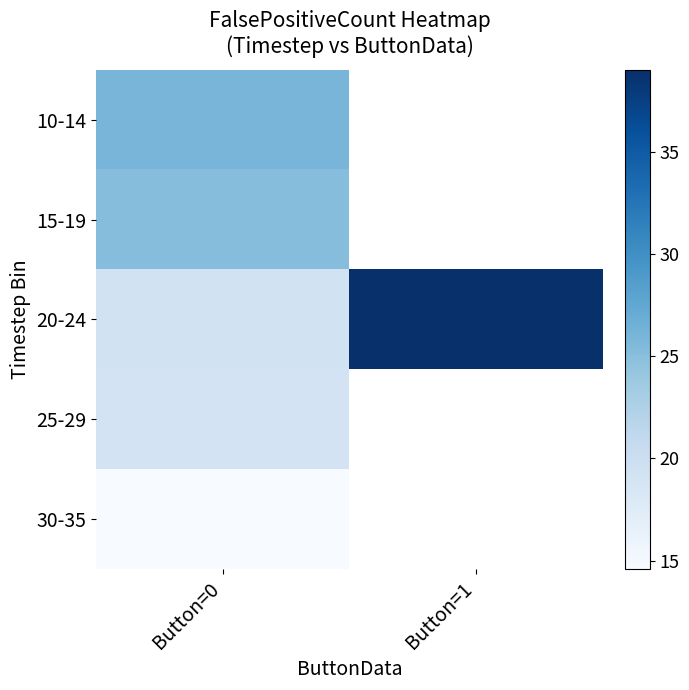

Is the value of 20-24 at Button=0 greater than the value of 30-35 at Button=1?

No